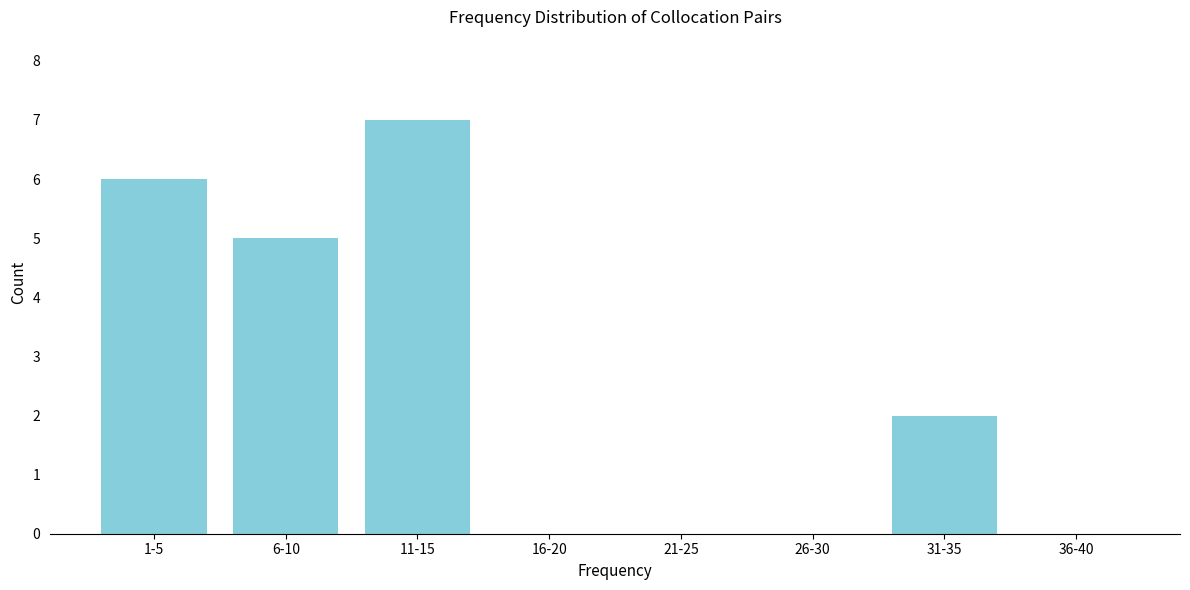

Reading left to right, what are all the values shown in this chart?

1-5=6	6-10=5	11-15=7	16-20=0	21-25=0	26-30=0	31-35=2	36-40=0